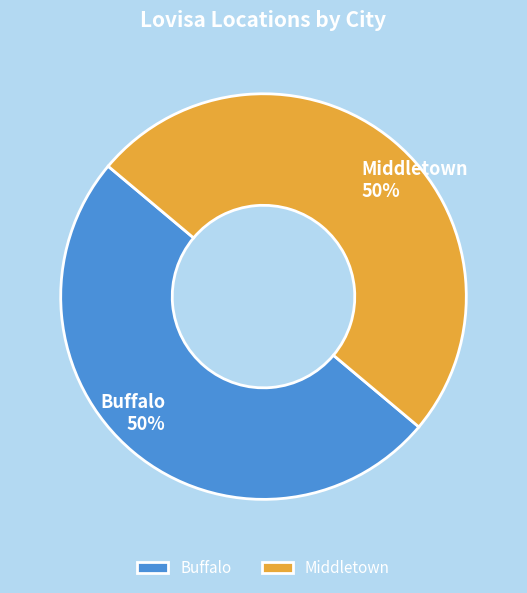

To the nearest percent, what is the combined percentage of Middletown and Buffalo?

100%